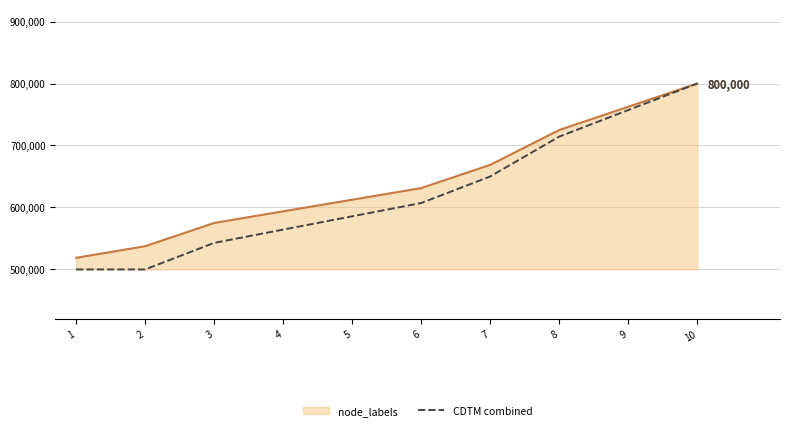

At which category is the sum across all series the highest?

10